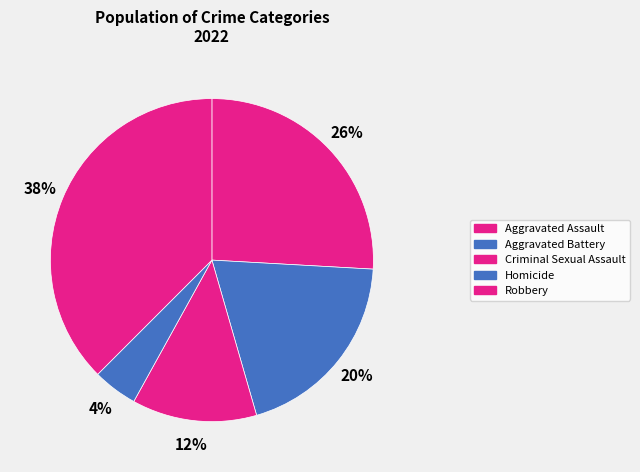

To the nearest percent, what portion does Aggravated Battery represent?

20%